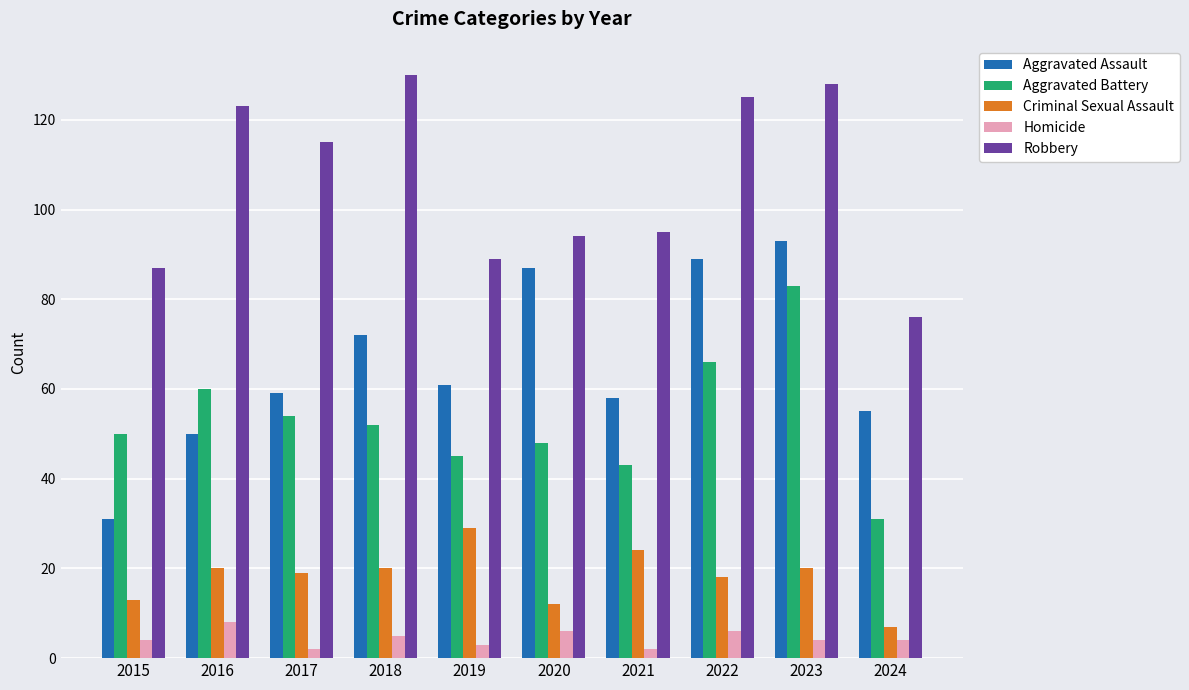

What is the difference between the highest and lowest values at 2019?

86